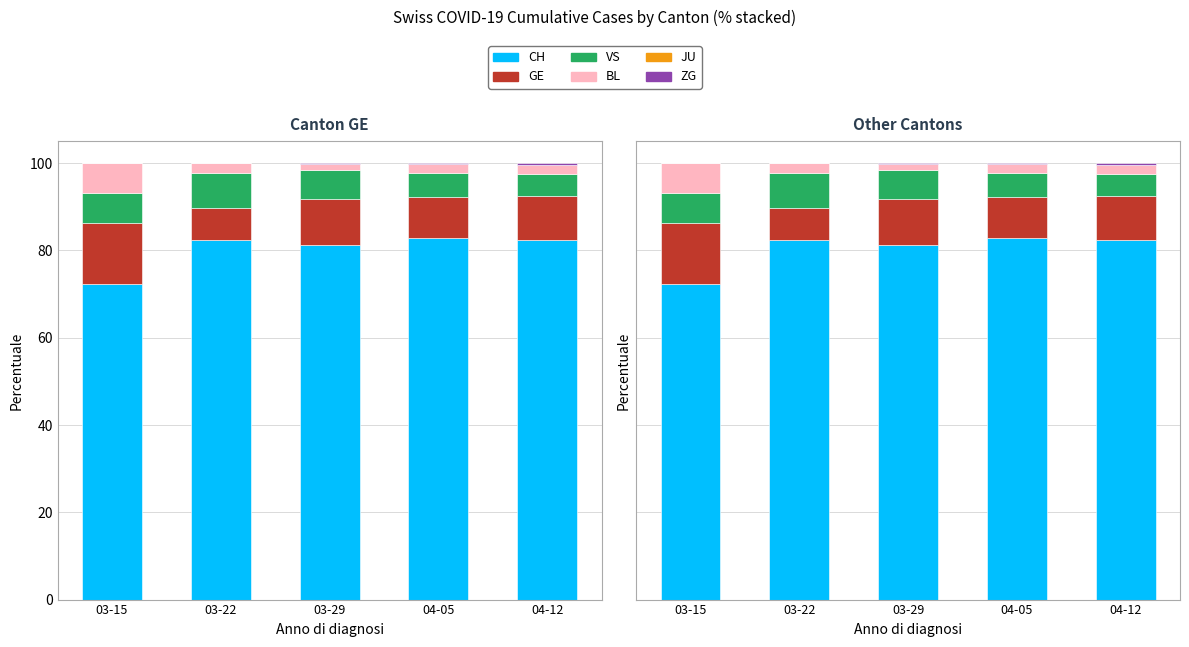

How many values in the GE series exceed 10?

3